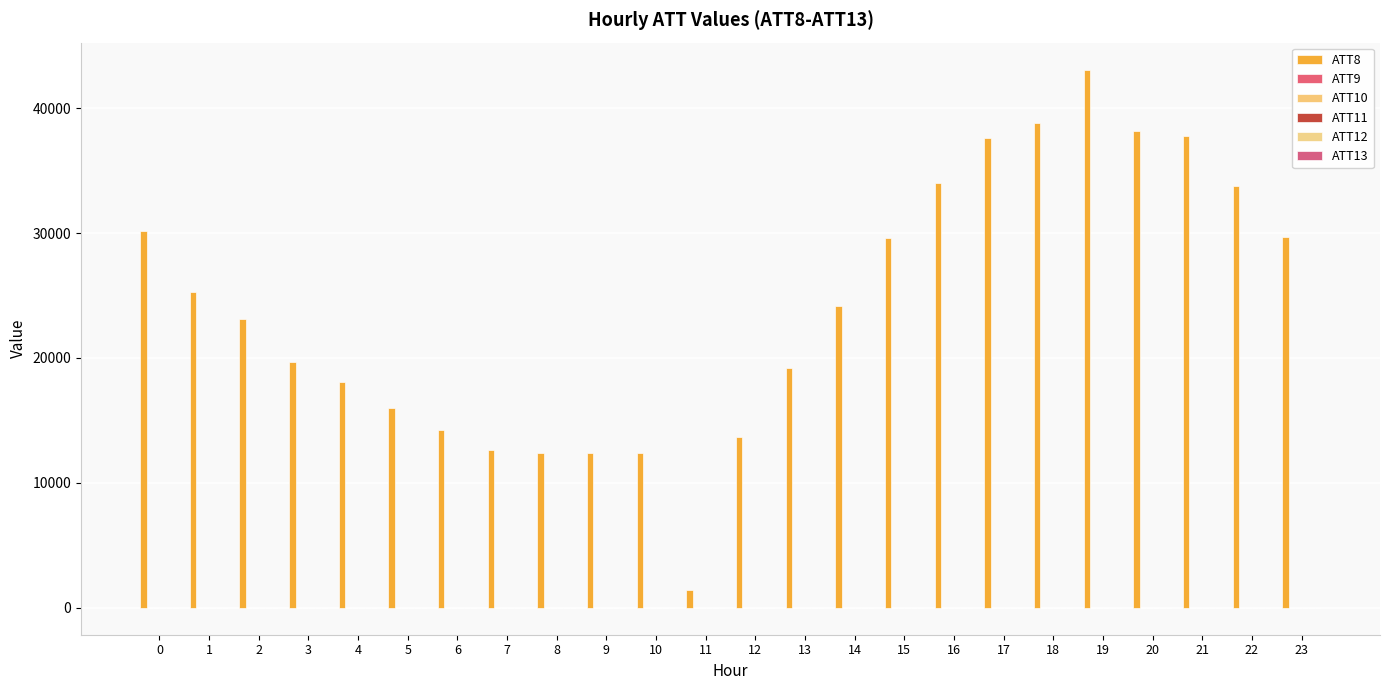

Does the chart contain stacked bars?

No